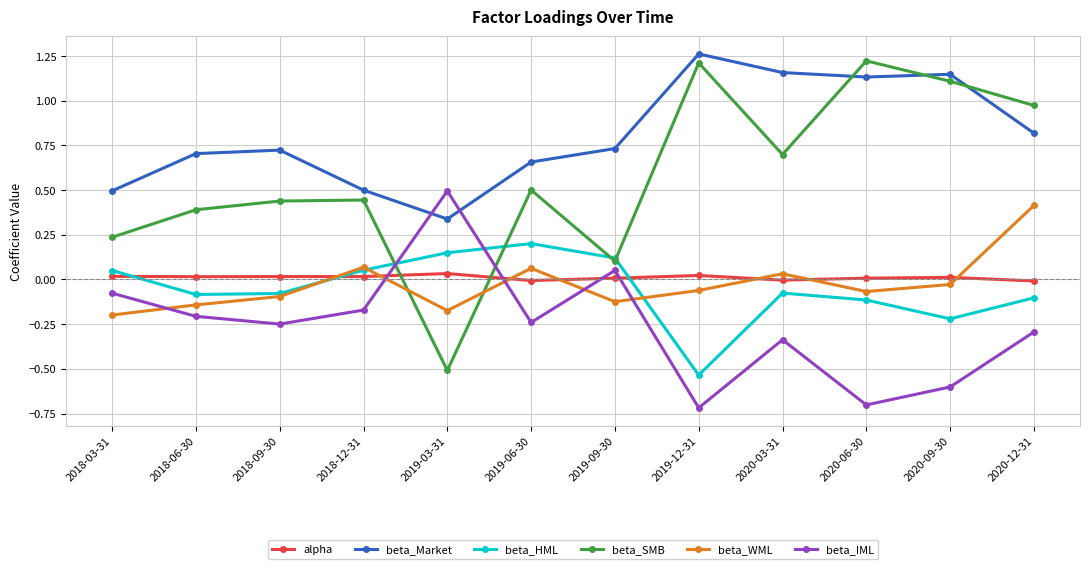

At which label does beta_IML reach its peak?

2019-03-31